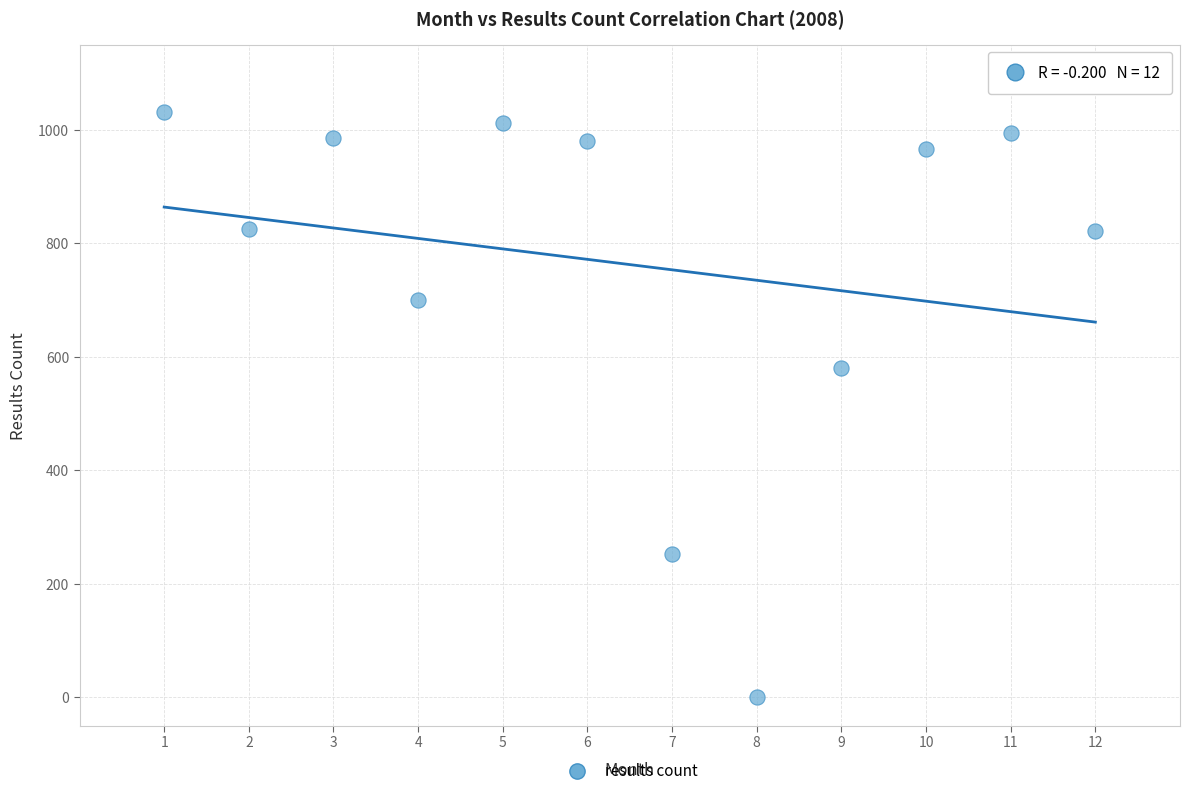

What is the range of Y values (max minus min)?

1032